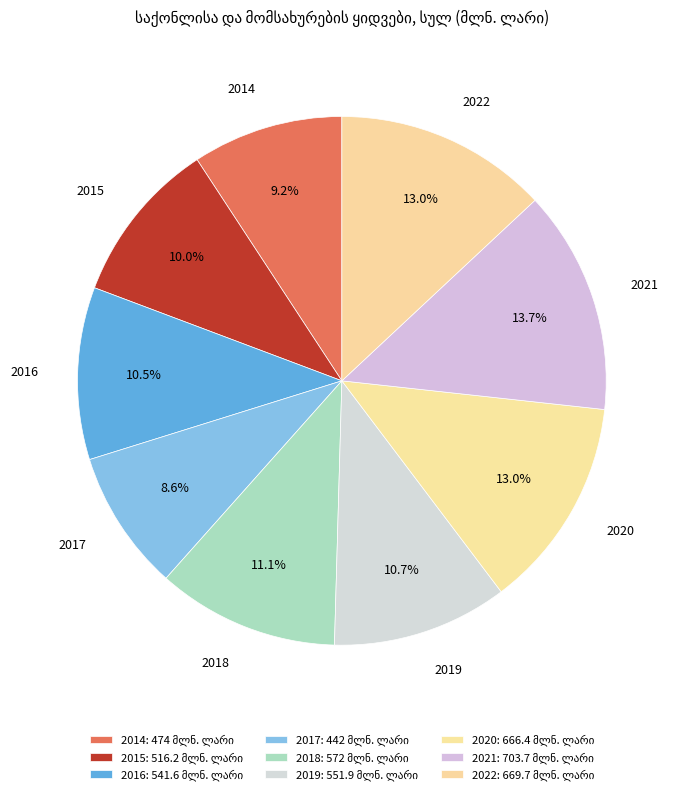

Approximately how many times larger is the value at 2015 compared to 2018?

0.9